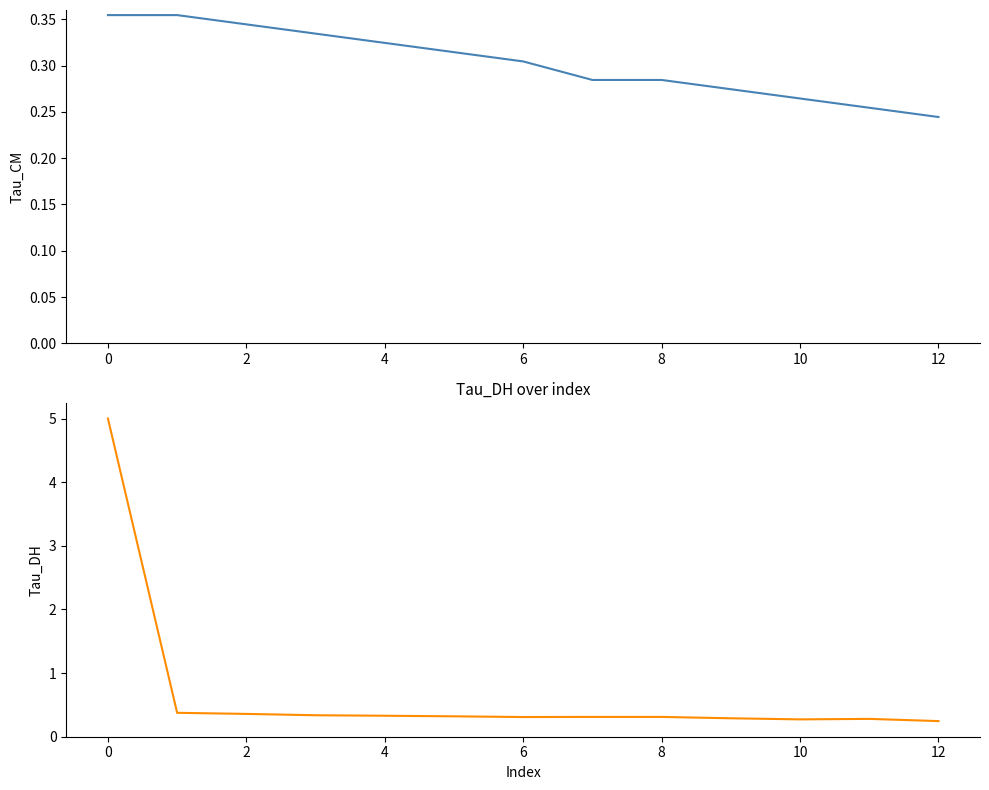

Where is Tau_CM nearest to the value 0?

12